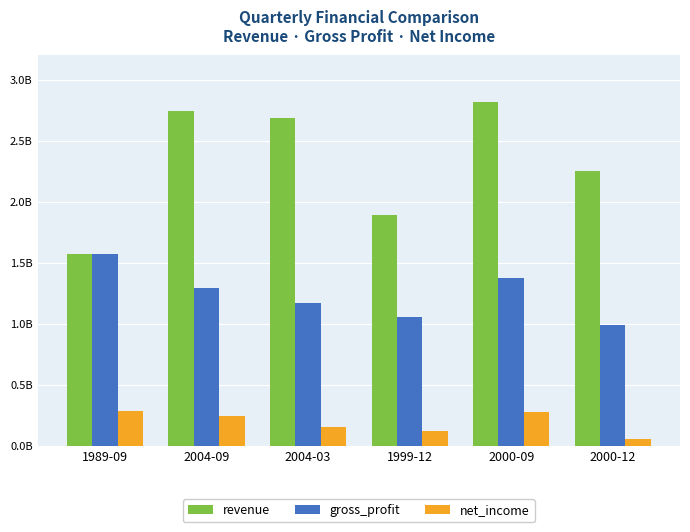

What is the approximate value of revenue at 2000-09, to the nearest 10?

2820779000